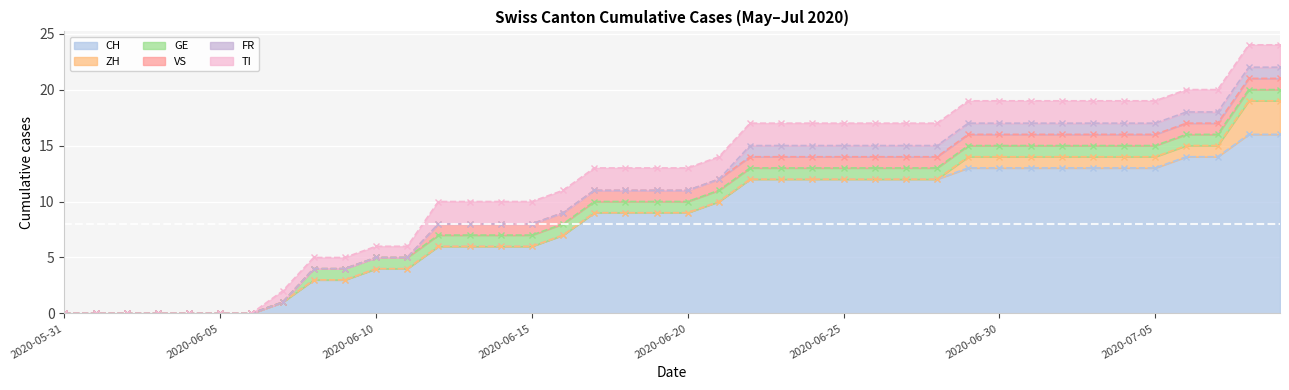

What is the sum of the ZH values at 2020-07-06 and 2020-06-02?

1